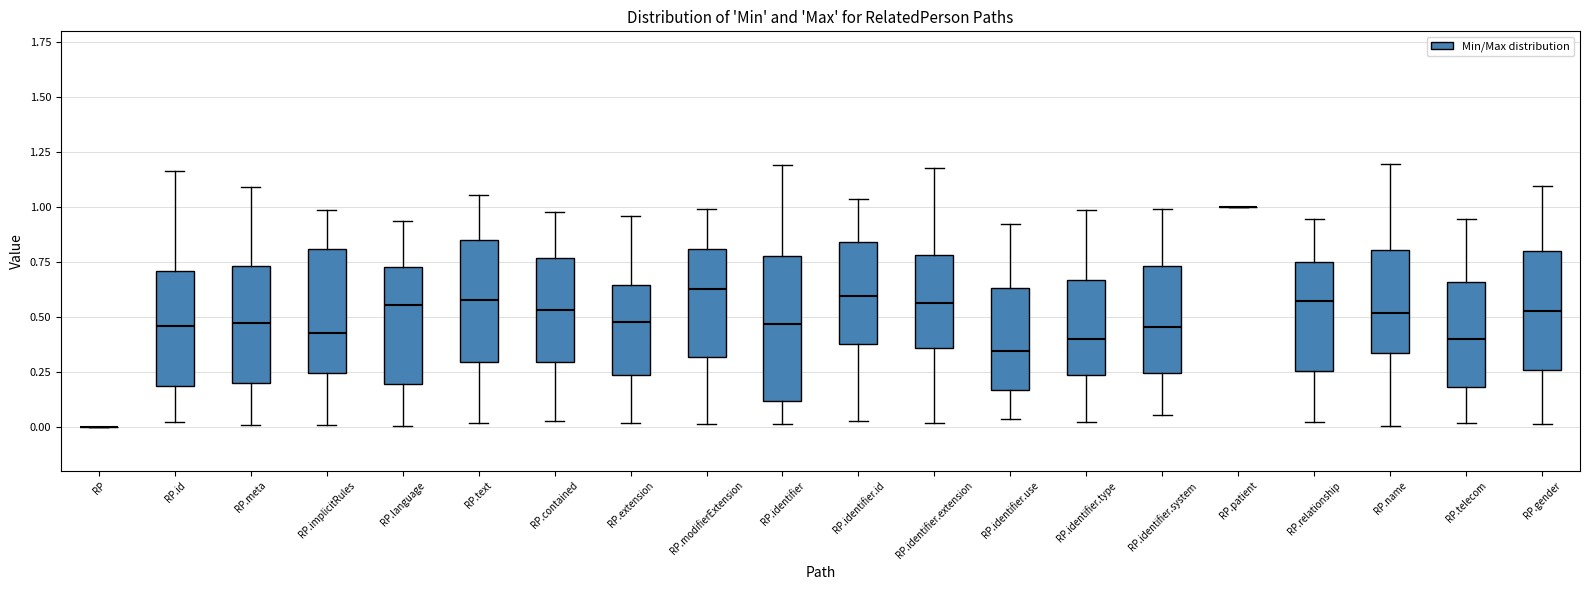

Reading left to right, transcribe this box plot: for each box, give where its median line is, the range the box spans, and where its two whiskers end, as read against the y-axis. The values are not printed on the chart, so give them approximately, as read against the axis.

RP: box collapsed to a line at 0.00, whiskers 0.00 to 0.00
RP.id: median 0.45, box 0.20 to 0.70, whiskers 0.00 to 1.15
RP.meta: median 0.45, box 0.20 to 0.75, whiskers 0.00 to 1.10
RP.implicitRules: median 0.45, box 0.25 to 0.80, whiskers 0.00 to 1.00
RP.language: median 0.55, box 0.20 to 0.75, whiskers 0.00 to 0.95
RP.text: median 0.60, box 0.30 to 0.85, whiskers 0.00 to 1.05
RP.contained: median 0.55, box 0.30 to 0.75, whiskers 0.05 to 1.00
RP.extension: median 0.45, box 0.25 to 0.65, whiskers 0.00 to 0.95
RP.modifierExtension: median 0.65, box 0.30 to 0.80, whiskers 0.00 to 1.00
RP.identifier: median 0.45, box 0.10 to 0.80, whiskers 0.00 to 1.20
RP.identifier.id: median 0.60, box 0.40 to 0.85, whiskers 0.05 to 1.05
RP.identifier.extension: median 0.55, box 0.35 to 0.80, whiskers 0.00 to 1.20
RP.identifier.use: median 0.35, box 0.15 to 0.65, whiskers 0.05 to 0.90
RP.identifier.type: median 0.40, box 0.25 to 0.65, whiskers 0.00 to 1.00
RP.identifier.system: median 0.45, box 0.25 to 0.75, whiskers 0.05 to 1.00
RP.patient: box collapsed to a line at 1.00, whiskers 1.00 to 1.00
RP.relationship: median 0.55, box 0.25 to 0.75, whiskers 0.00 to 0.95
RP.name: median 0.50, box 0.35 to 0.80, whiskers 0.00 to 1.20
RP.telecom: median 0.40, box 0.20 to 0.65, whiskers 0.00 to 0.95
RP.gender: median 0.55, box 0.25 to 0.80, whiskers 0.00 to 1.10